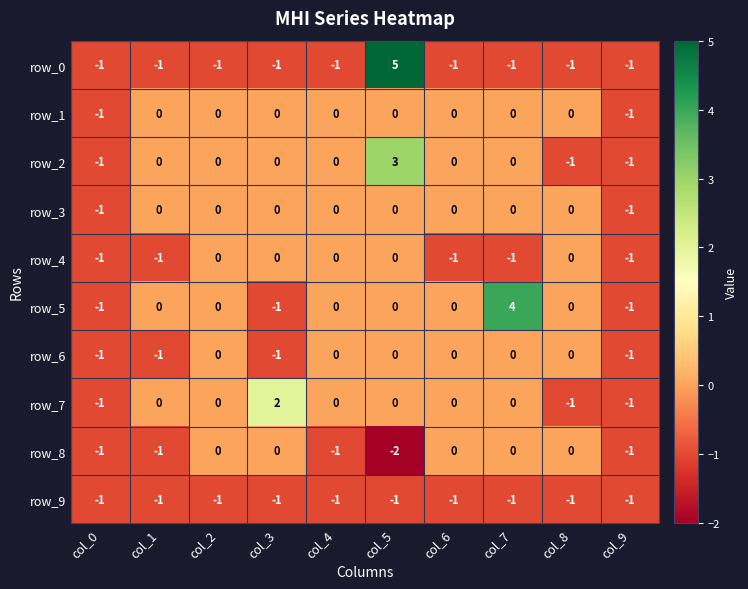

Which series has the largest total across all categories?

row_5